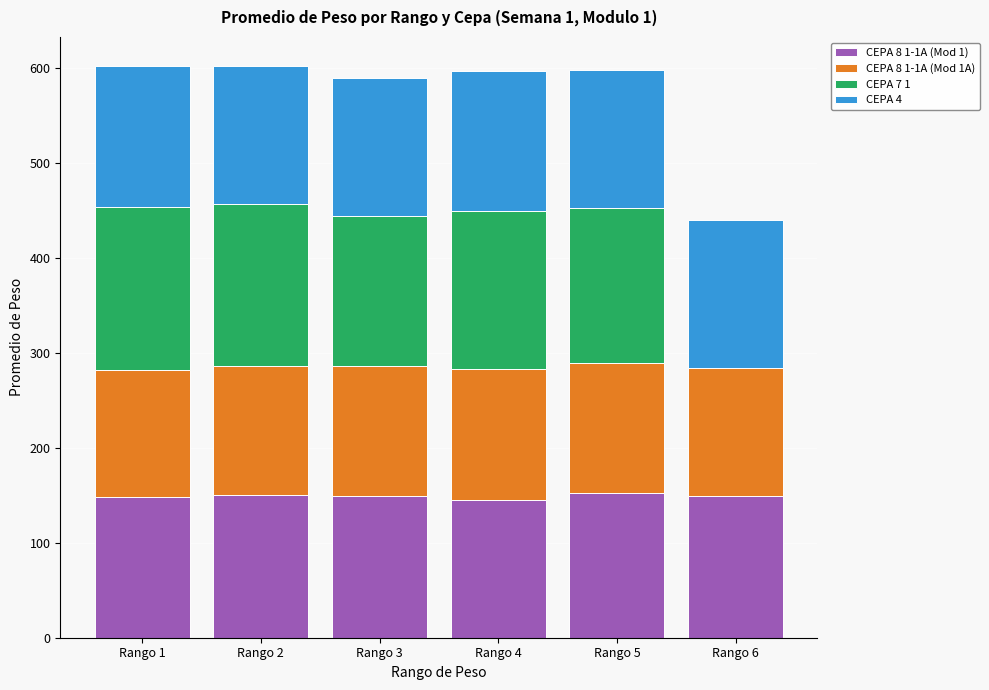

The value of CEPA 8 1-1A (Mod 1) at Rango 5 is 152.3. True or false?

True